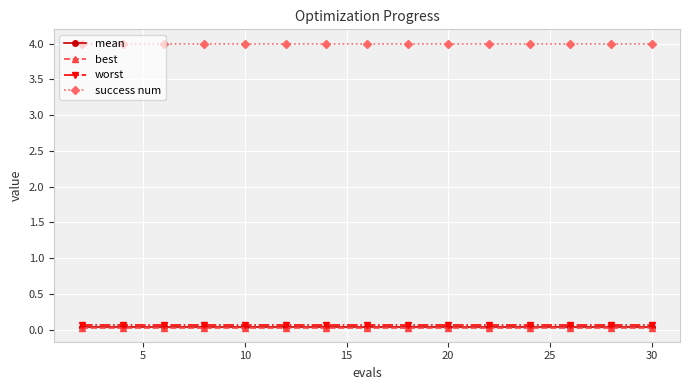

True or false: success num and mean intersect in this chart.

False